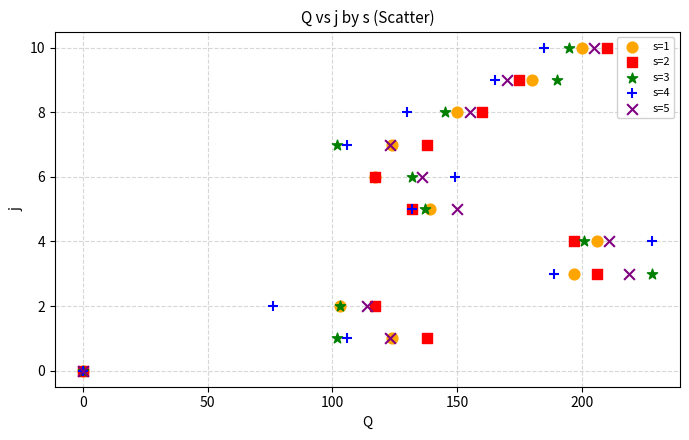

What are all the series names shown in the legend?

s=1, s=2, s=3, s=4, s=5